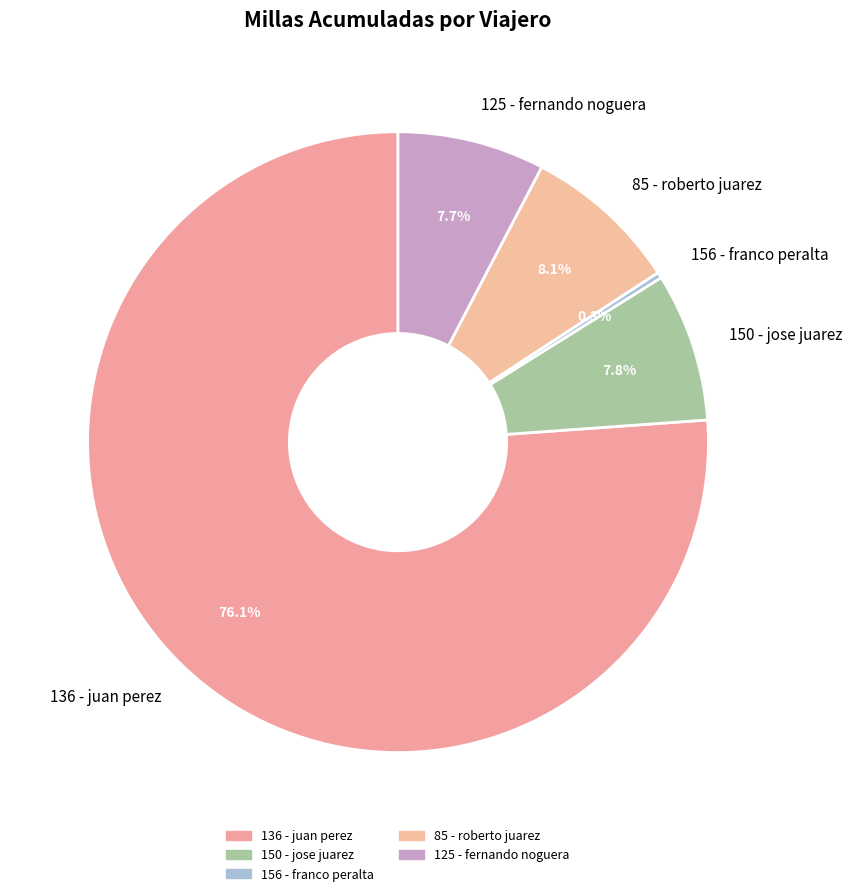

Which has a higher value, 150 - jose juarez or 156 - franco peralta?

150 - jose juarez